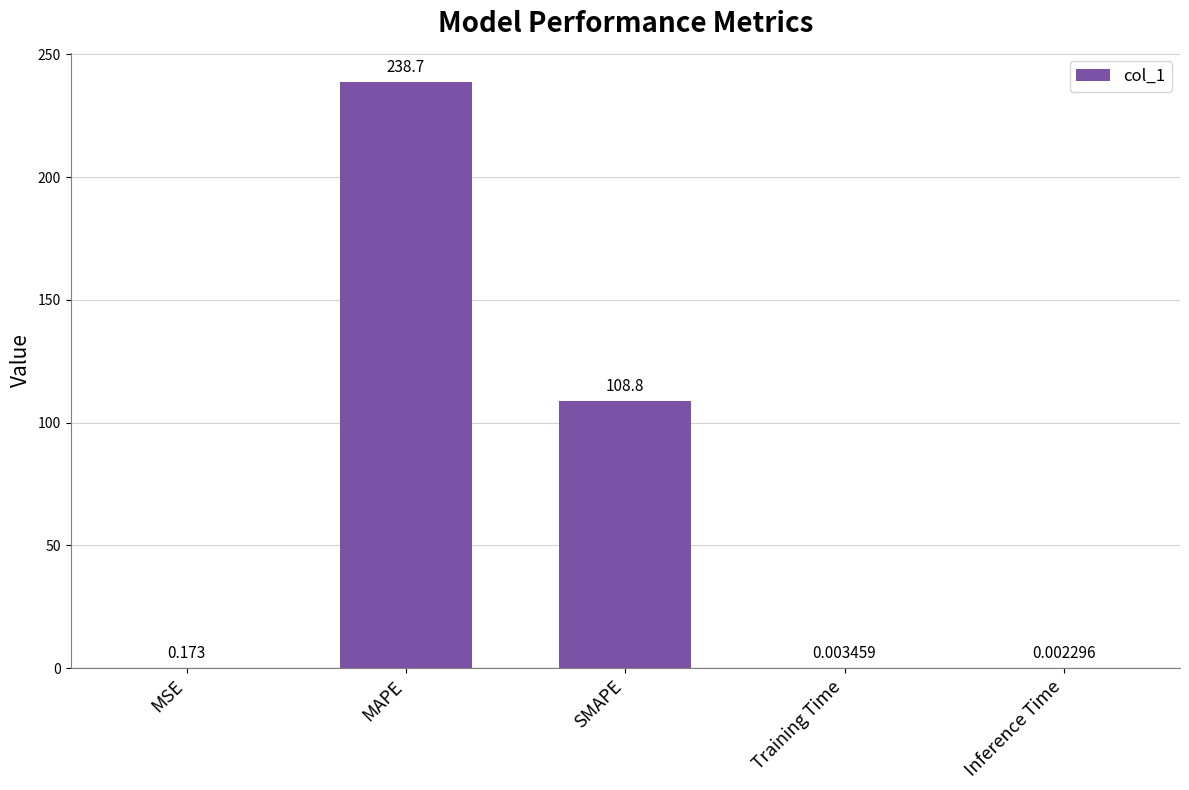

At which label is the value closest to 119?

SMAPE